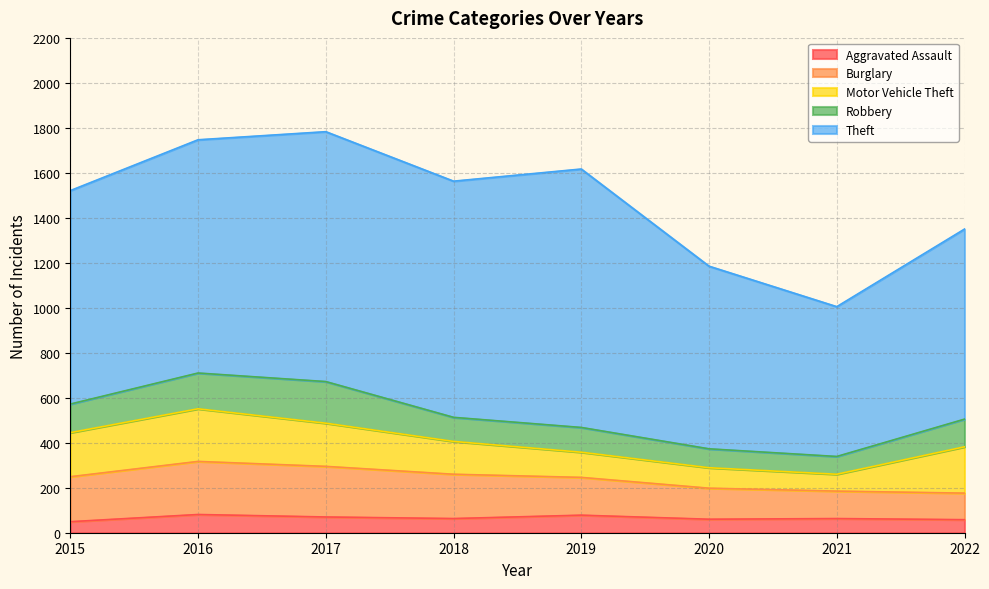

How many values in the Theft series are below 1037?

4